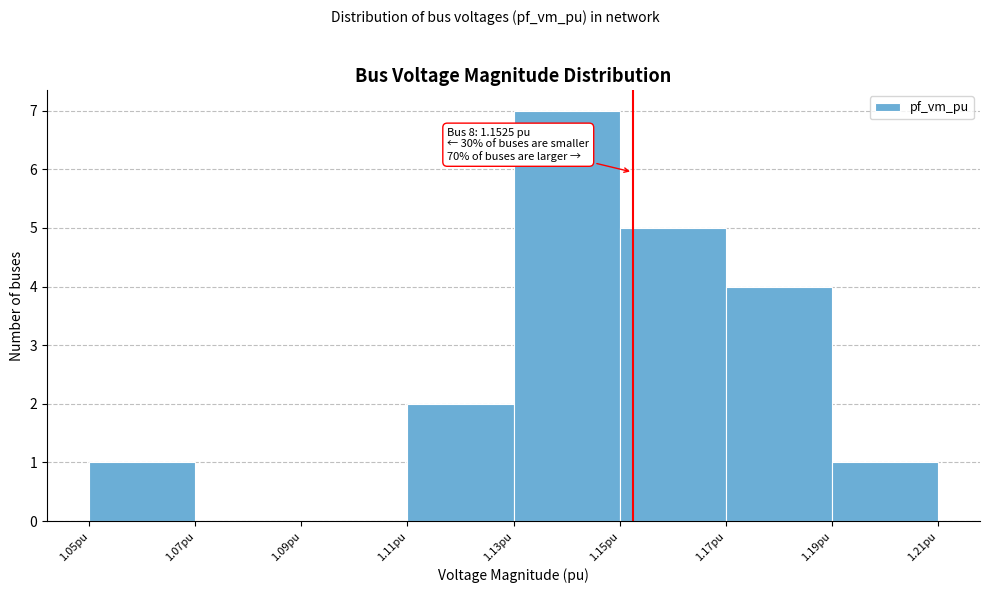

Over which range of the x-axis is the bar tallest?

1.13 to 1.15